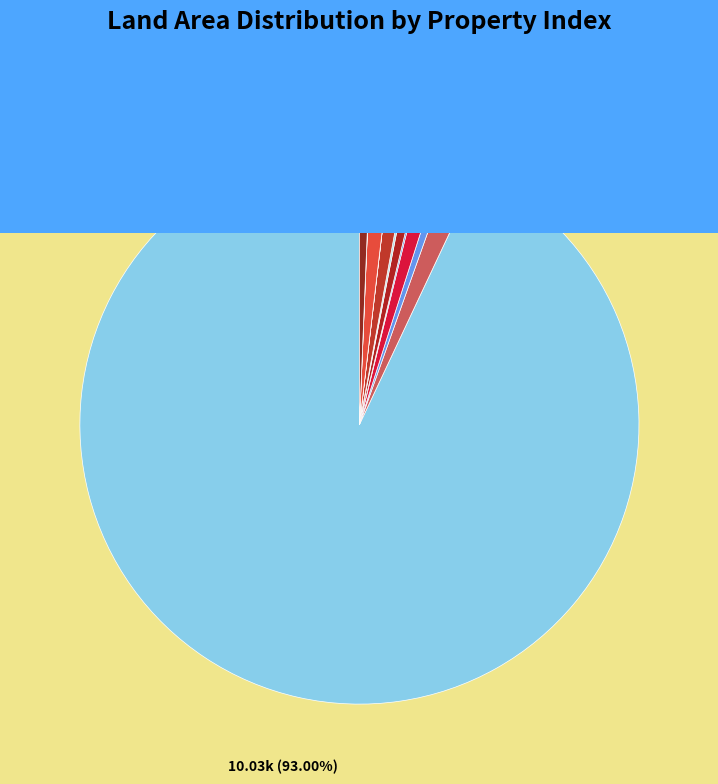

To the nearest percent, what is the average slice percentage?

8%